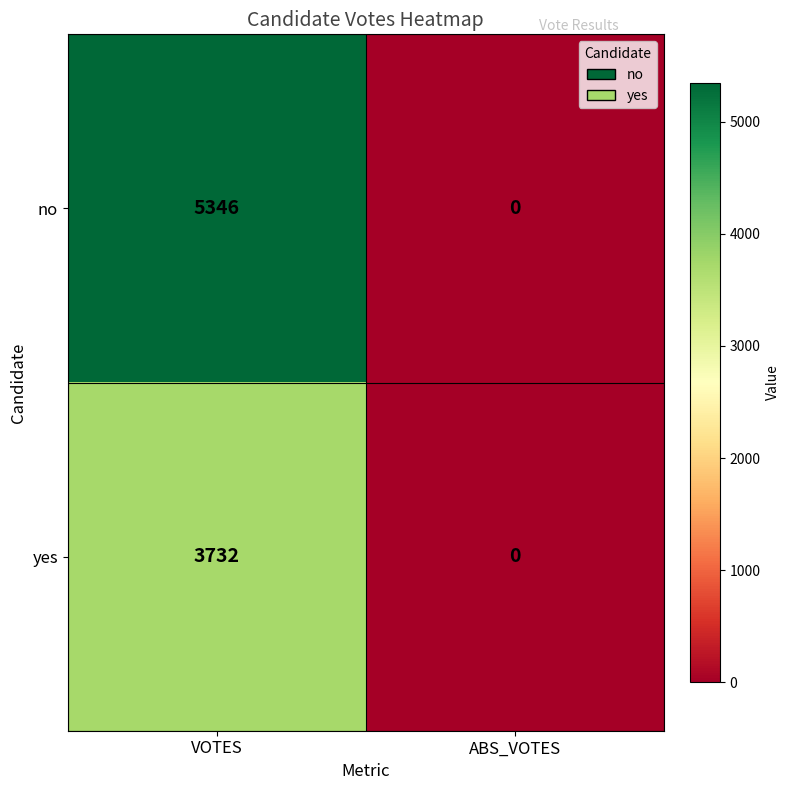

What value does the no series have at VOTES?

5346